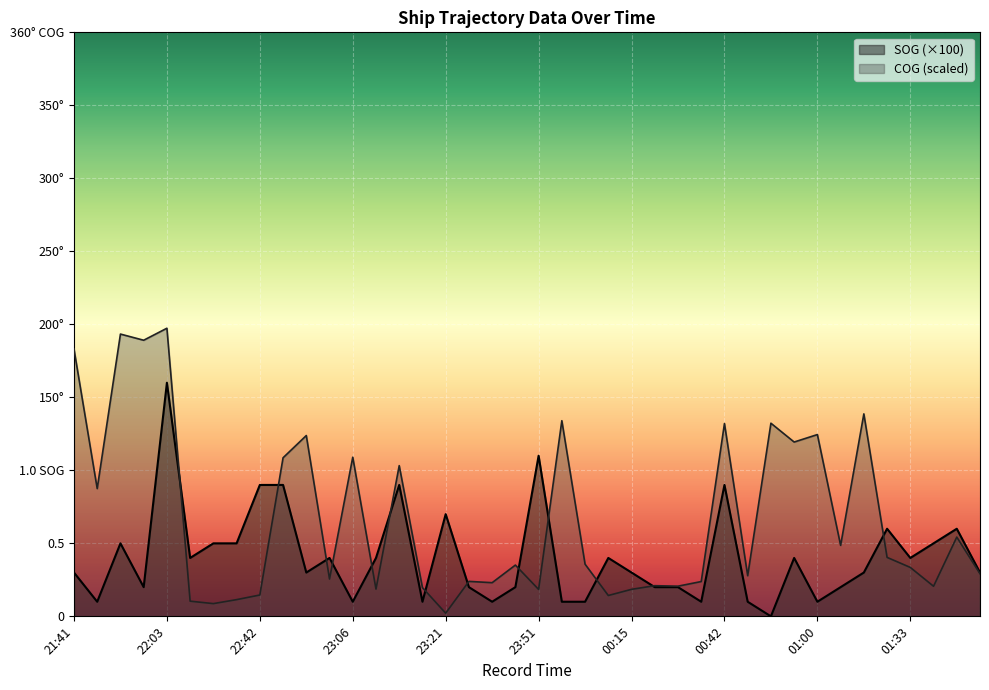

List the series in order of their peak value, lowest first.

SOG (×100), COG (scaled)